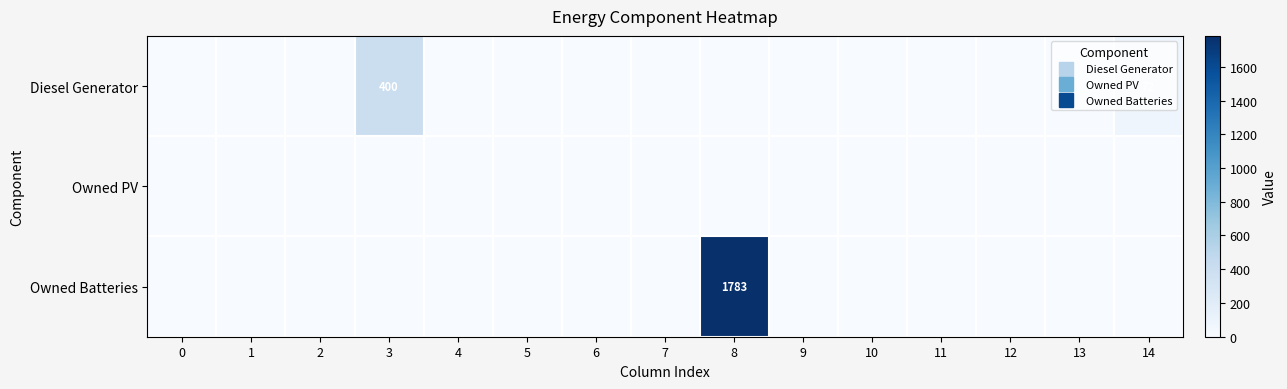

Which series has the largest range (max minus min)?

Owned Batteries